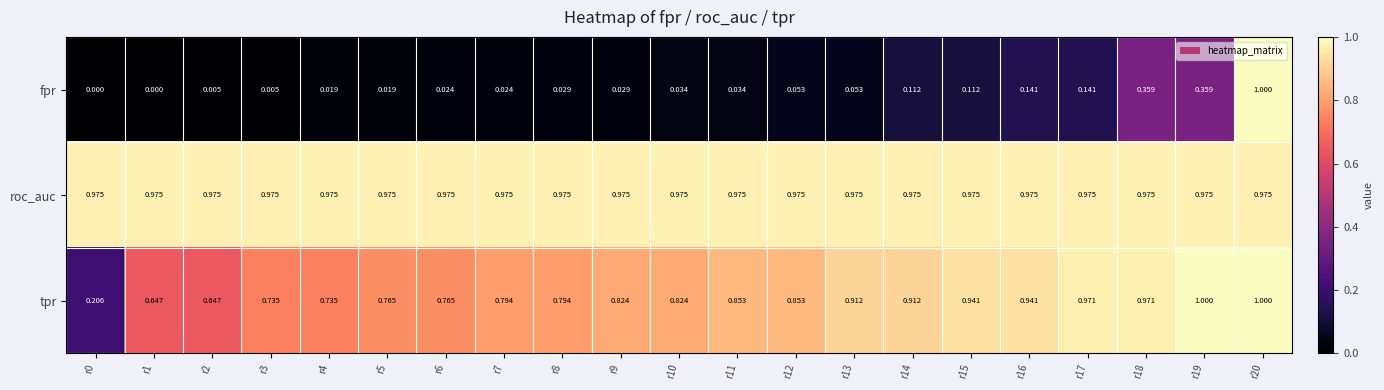

Which series has the widest spread of values?

fpr